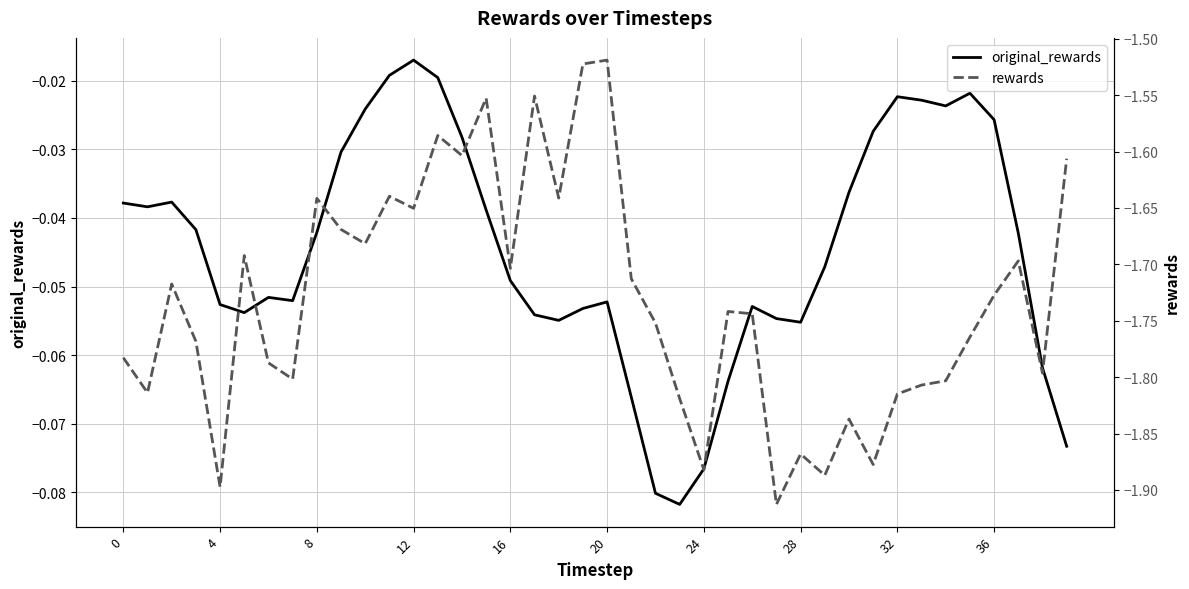

Is this an area chart (filled region under the line)?

No